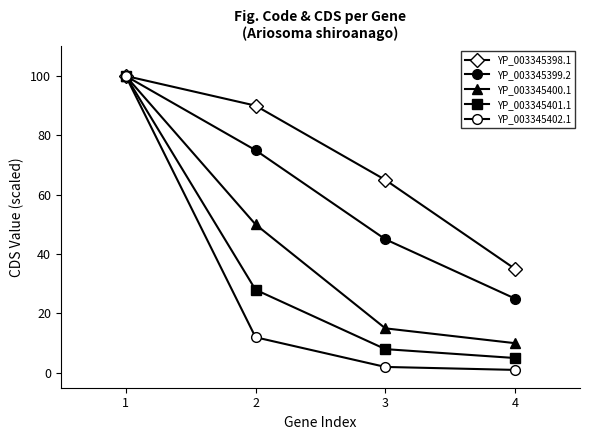

Which label corresponds to the smallest value in the chart?

4